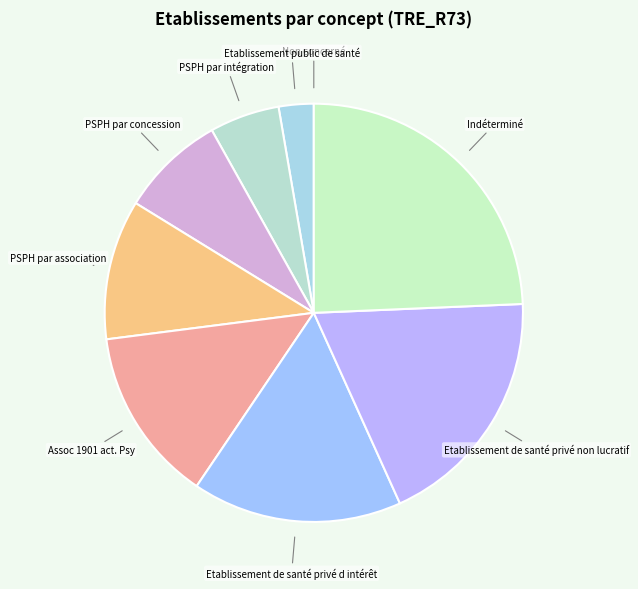

To the nearest percent, what is the difference between the largest and smallest slice percentages?

24%